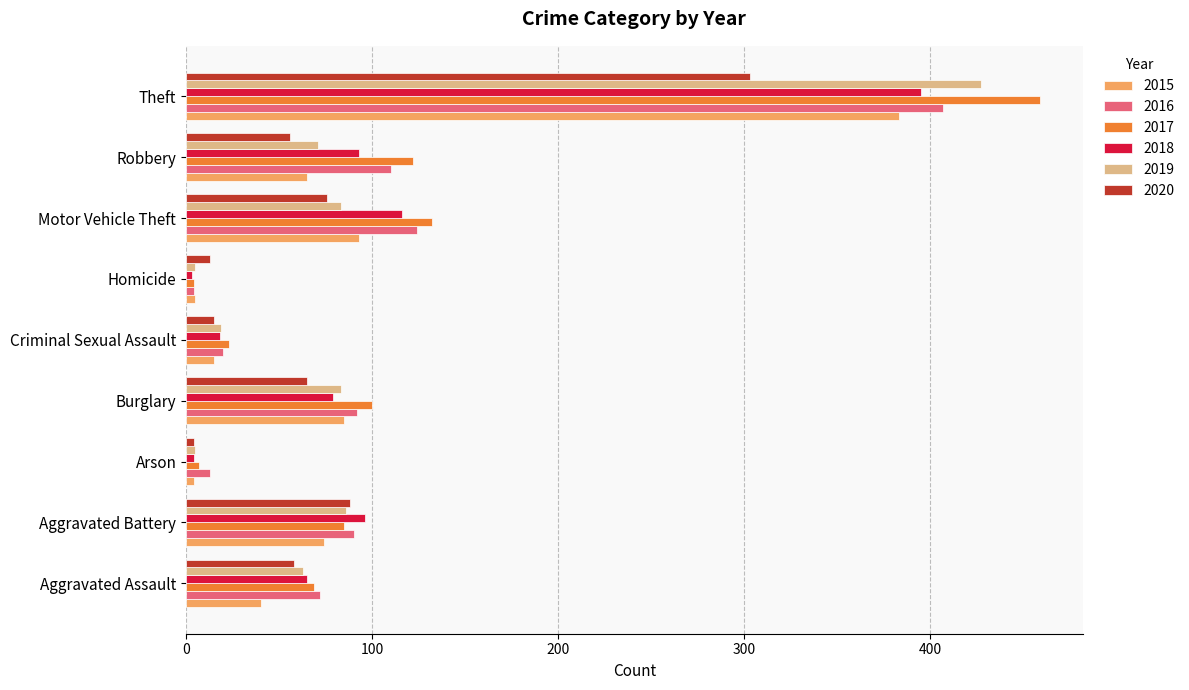

True or false: 2017 has a value of 171 at Robbery.

False